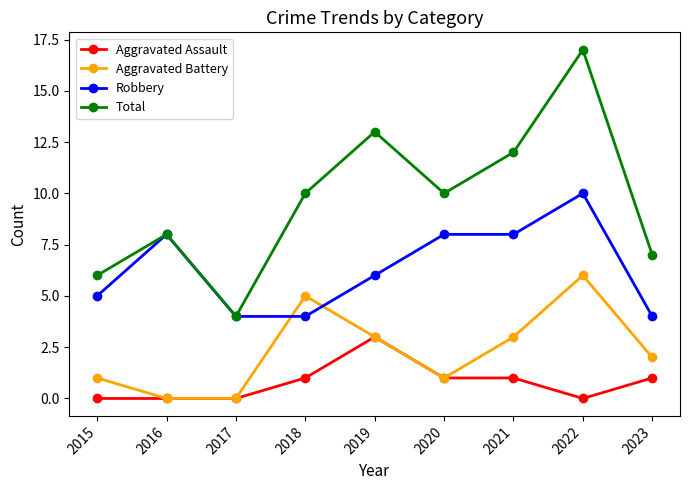

List the series in order of their peak value, highest first.

Total, Robbery, Aggravated Battery, Aggravated Assault